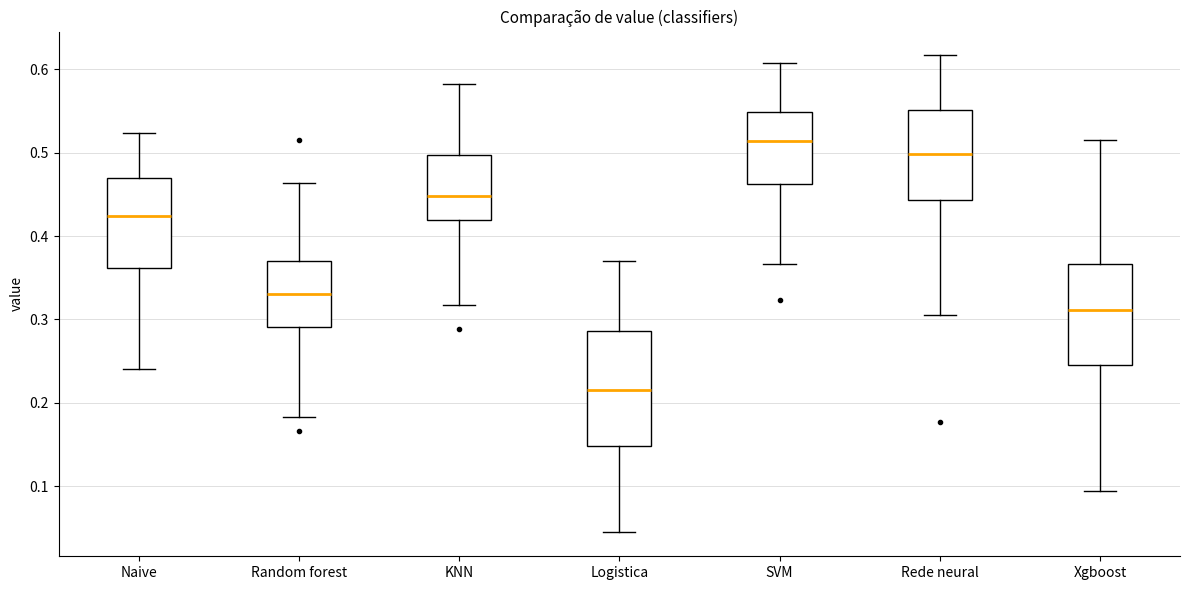

Comparing the boxes themselves (not the whiskers), which one is the tallest?

Logistica